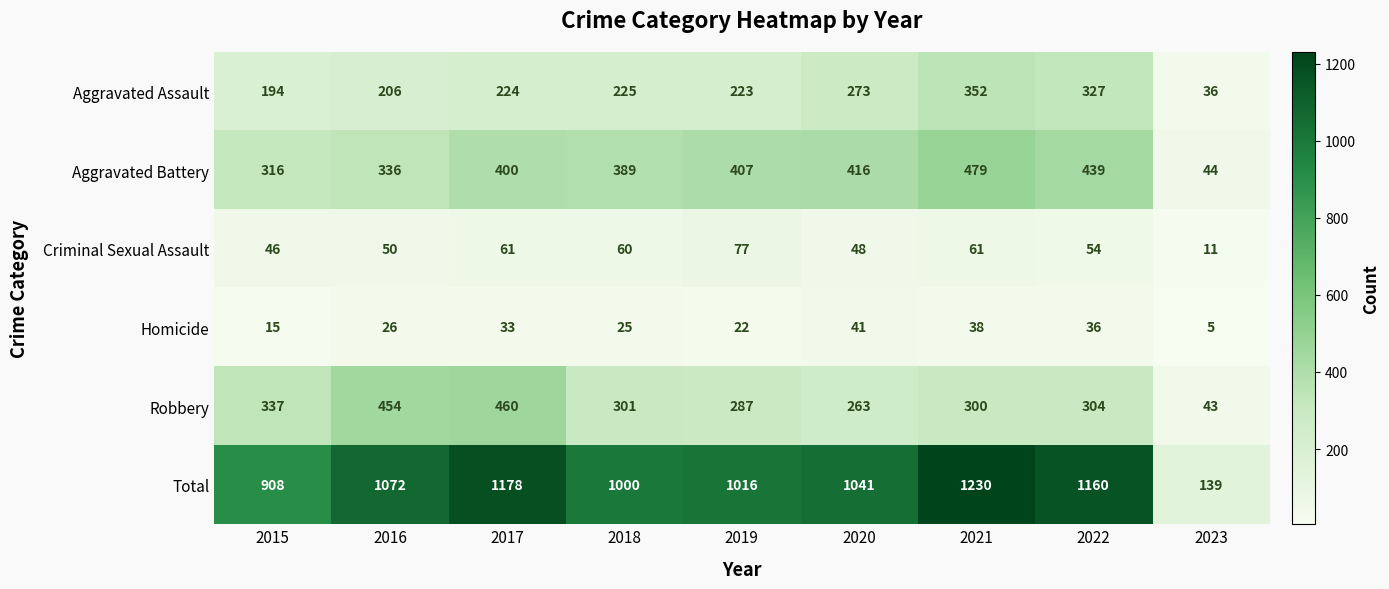

What is the spread (max minus min) of values at 2016?

1046